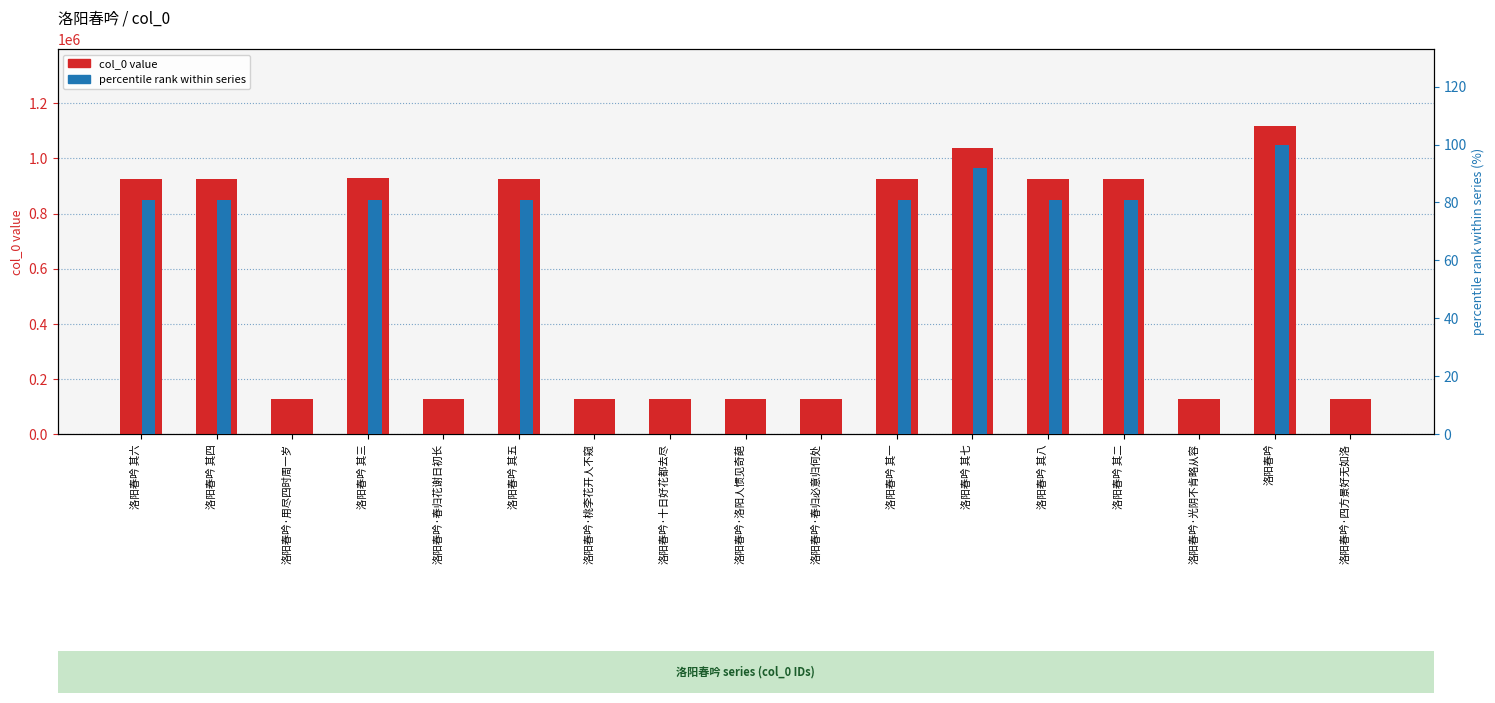

At which label does col_0 value reach its peak?

洛阳春吟